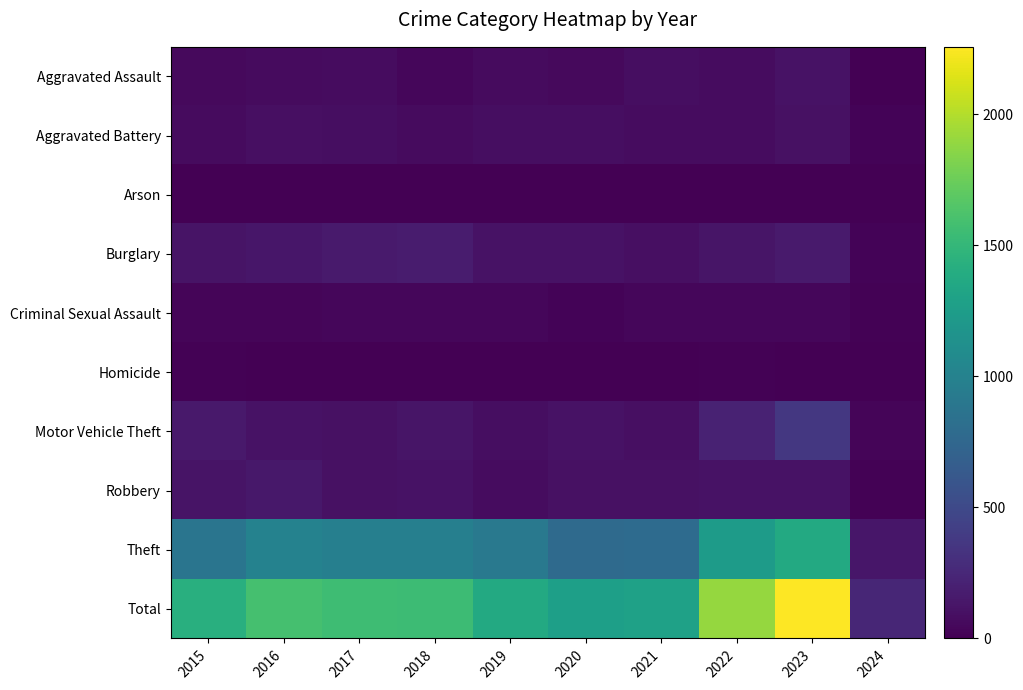

True or false: Burglary has a value of 107 at 2017.

False